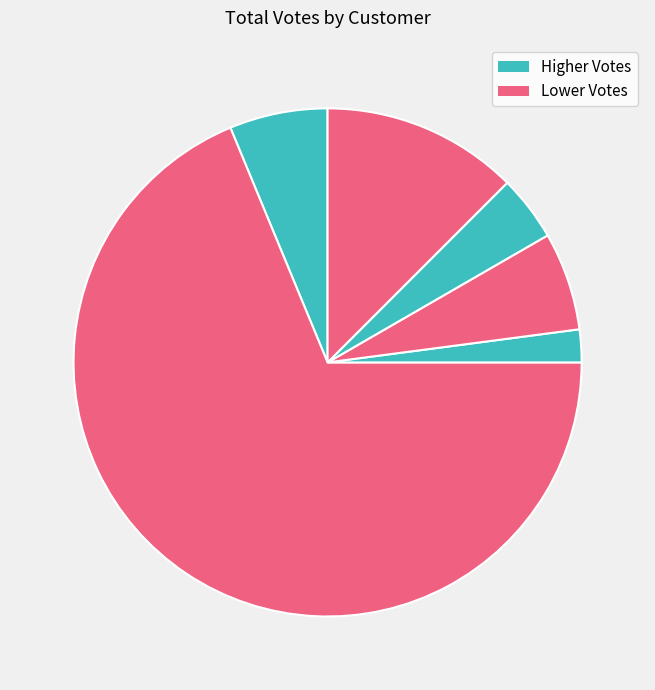

How many segments does this pie chart have?

6